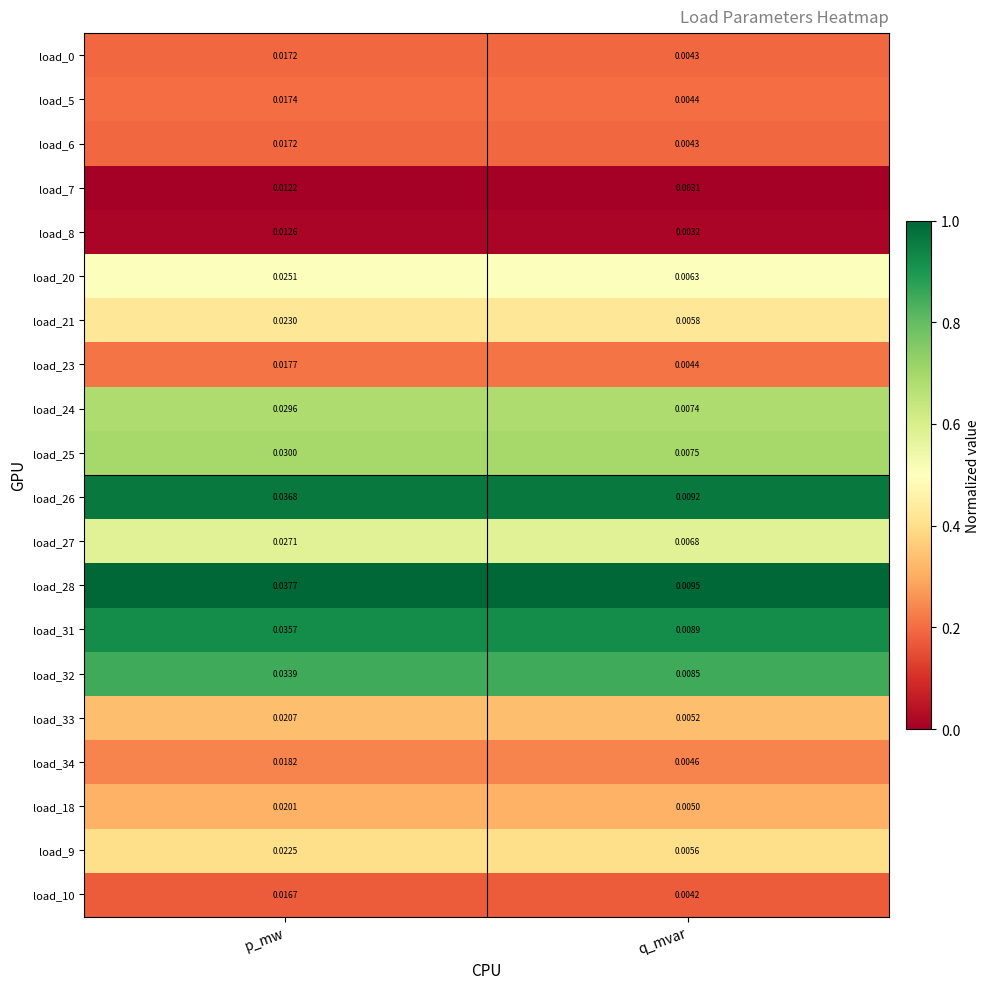

At which label does load_7 reach its minimum?

q_mvar